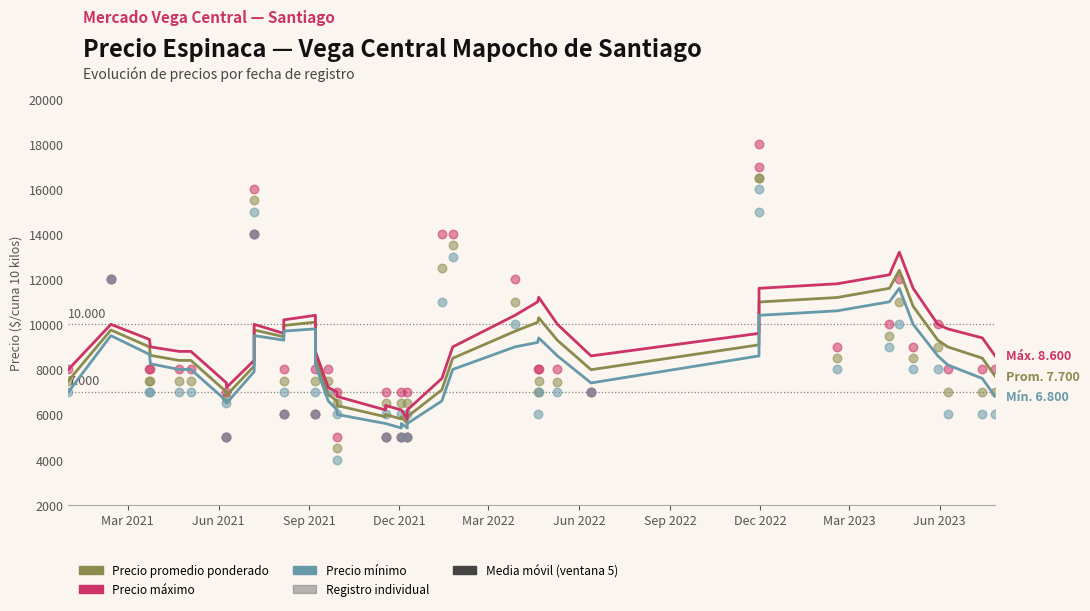

Is the value of Precio máximo at 12 greater than the value of Precio mínimo (media móvil) at 37?

No